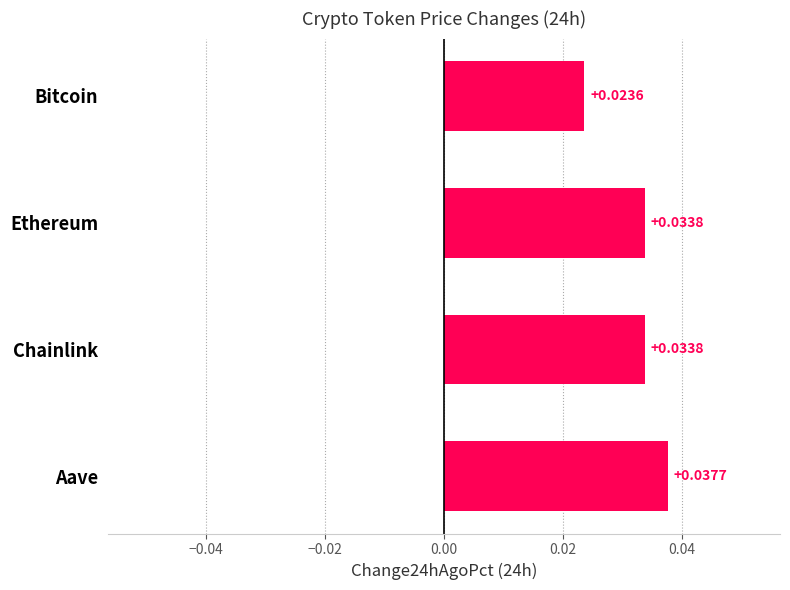

Which label corresponds to the smallest value in the chart?

Bitcoin